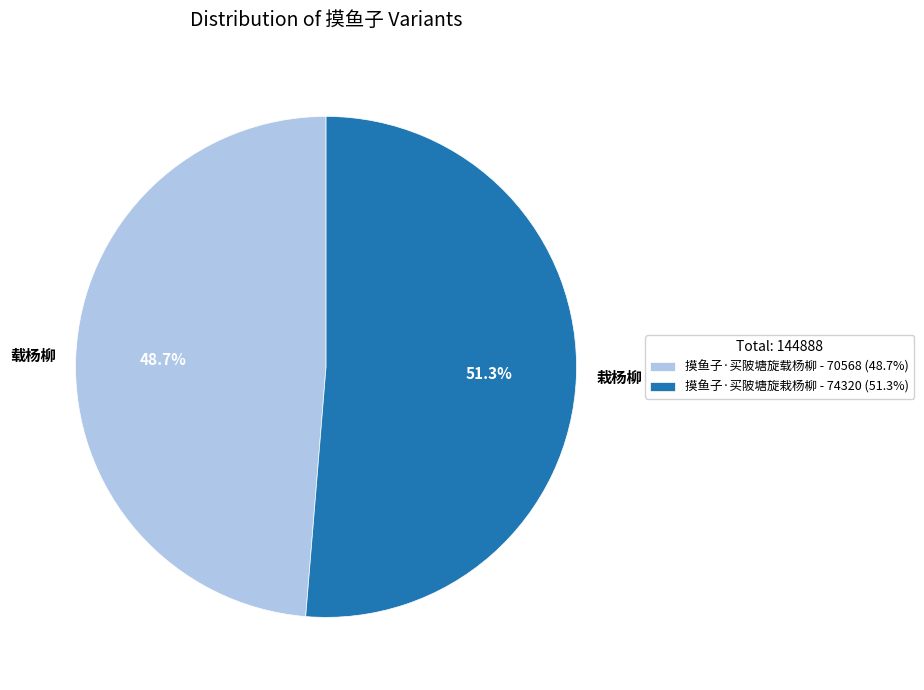

Which slice is the largest?

摸鱼子·买陂塘旋栽杨柳